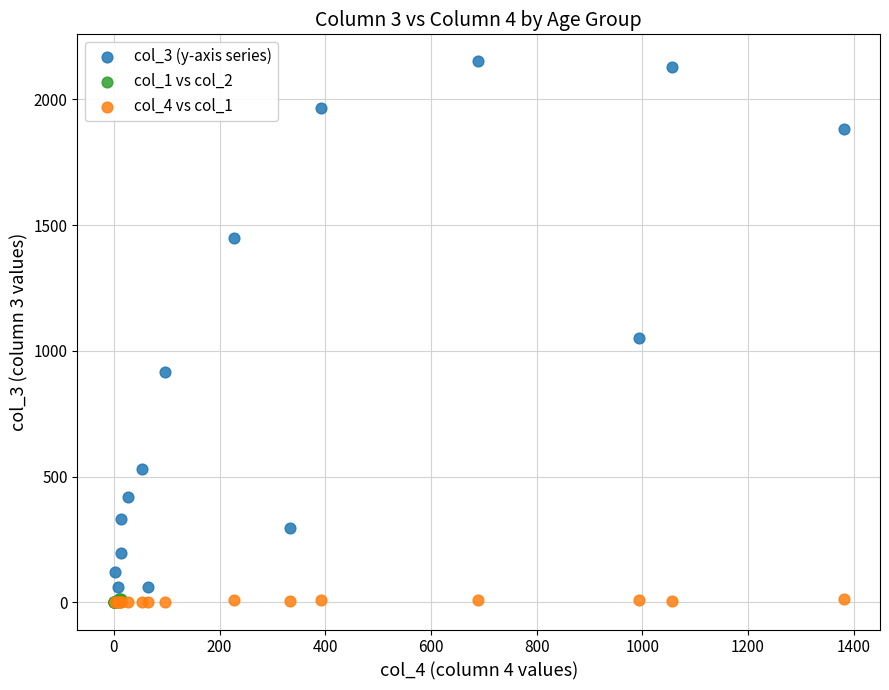

Which series contains the highest Y value?

col_3 (y-axis series)